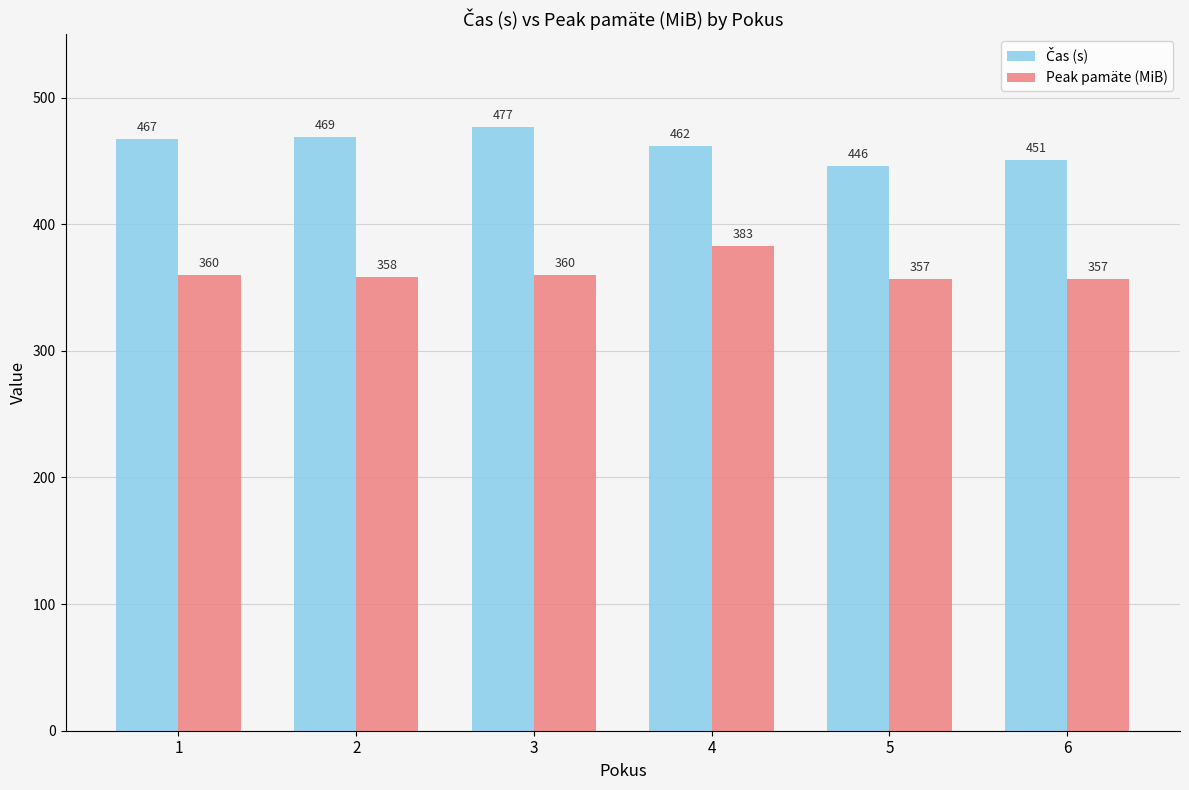

How many distinct data groups are displayed?

2